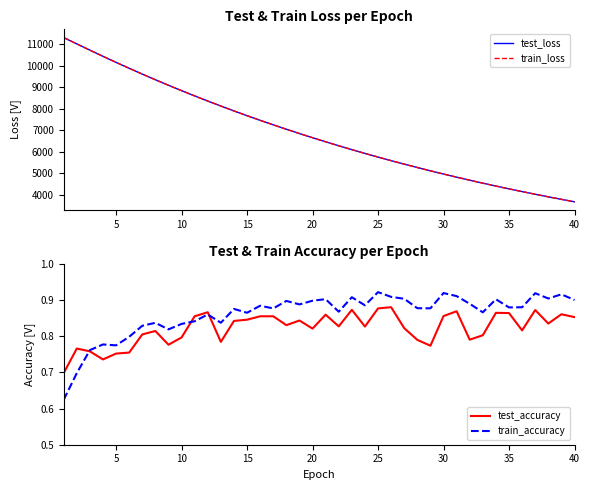

What is the lowest value of the train_loss series?

3676.5